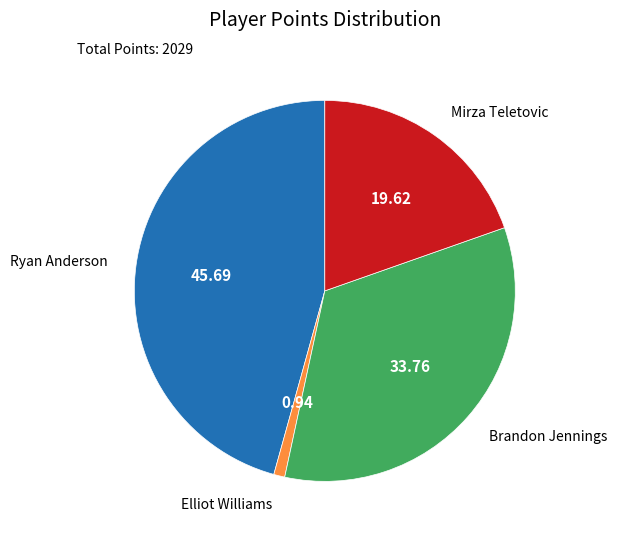

Is there a majority slice in this chart?

No